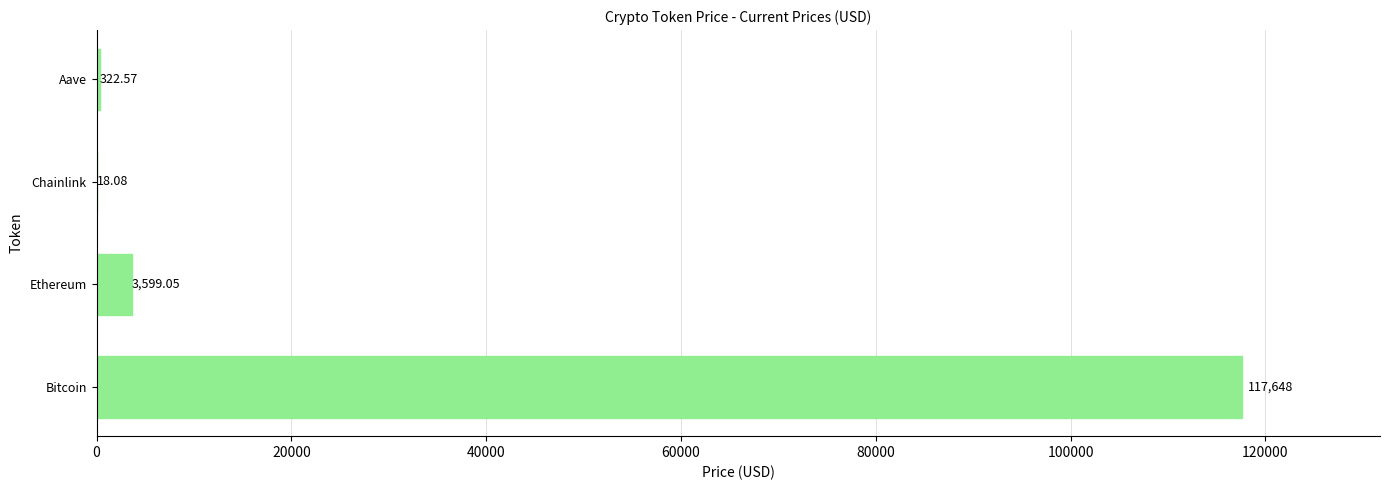

What is the change in value from Ethereum to Aave?

-3276.5